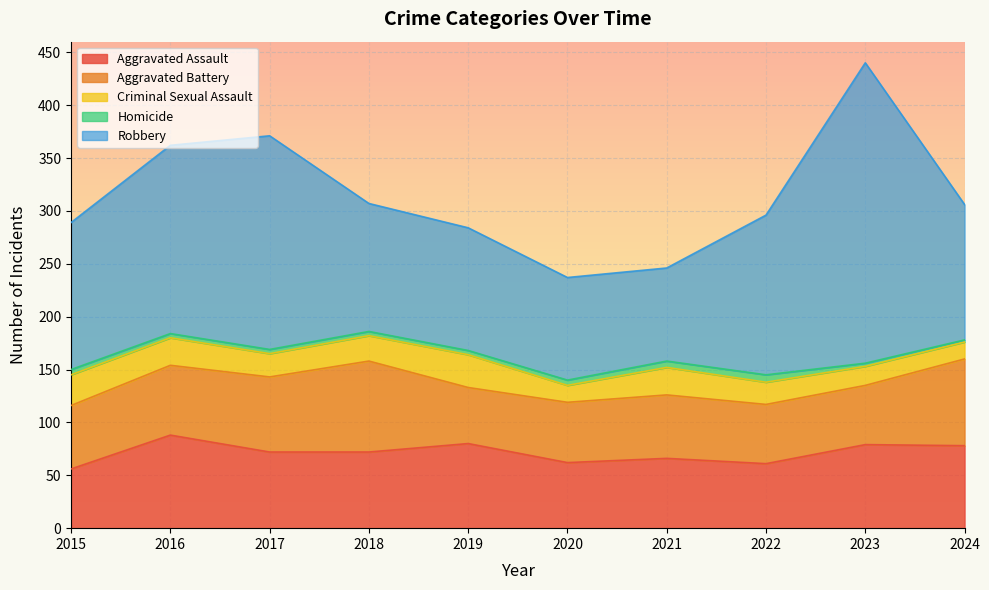

Reading right to left, extract all data points from this chart.

Aggravated Assault: 2024=78	2023=79	2022=61	2021=66	2020=62	2019=80	2018=72	2017=72	2016=88	2015=56
Aggravated Battery: 2024=82	2023=56	2022=56	2021=60	2020=57	2019=53	2018=86	2017=71	2016=66	2015=60
Criminal Sexual Assault: 2024=16	2023=18	2022=21	2021=26	2020=16	2019=31	2018=24	2017=22	2016=26	2015=29
Homicide: 2024=2	2023=3	2022=7	2021=6	2020=5	2019=4	2018=4	2017=4	2016=4	2015=5
Robbery: 2024=128	2023=284	2022=151	2021=88	2020=97	2019=116	2018=121	2017=202	2016=178	2015=139